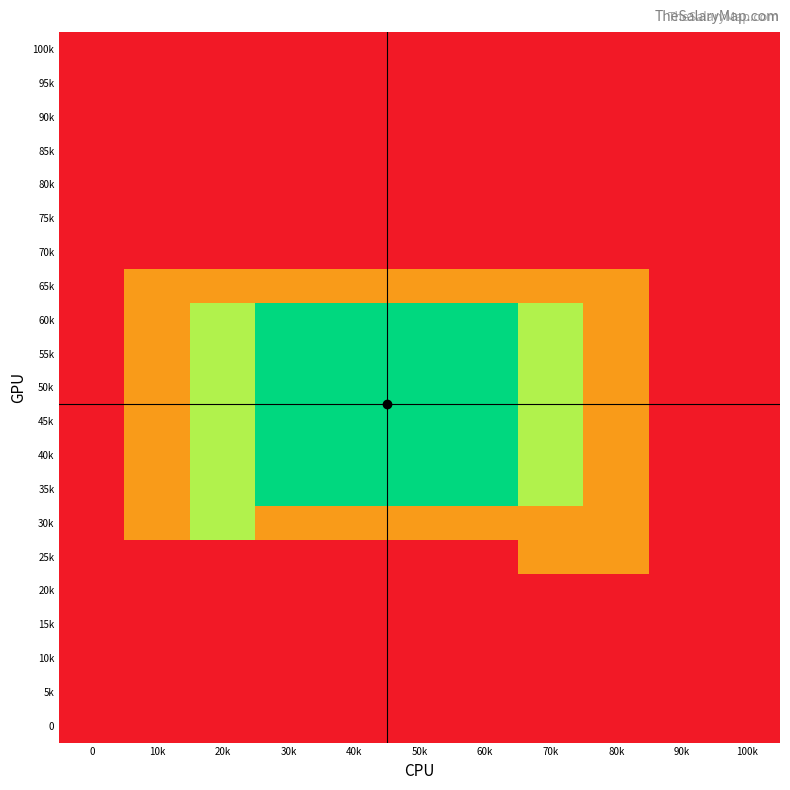

At how many categories does at least one series exceed 0?

8